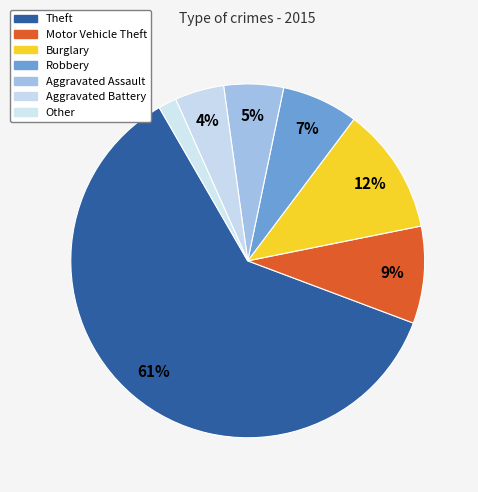

Count the number of slices in the pie.

7